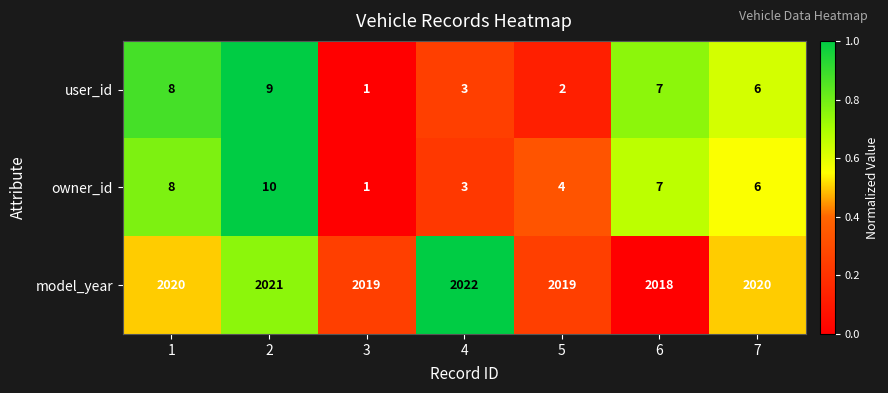

At 5, list the series in order from largest to smallest.

model_year, owner_id, user_id